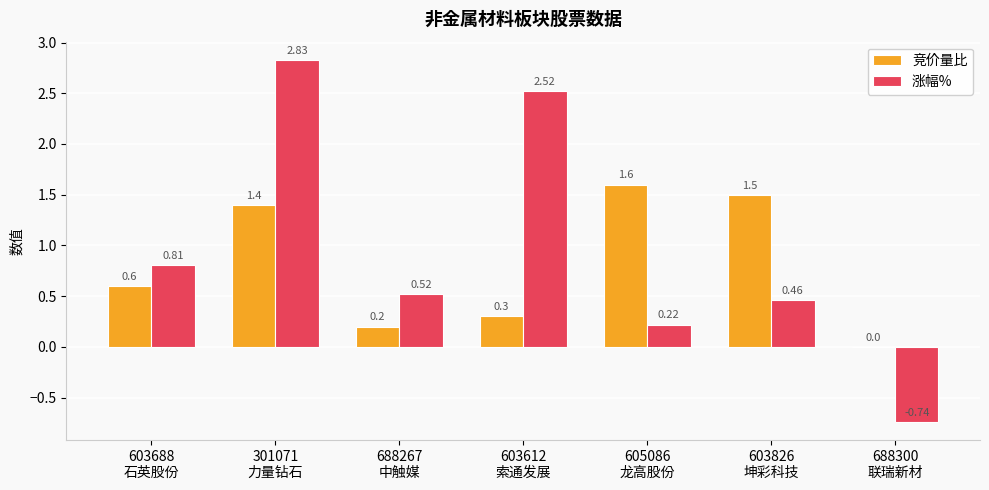

Which series has the largest total across all categories?

涨幅%